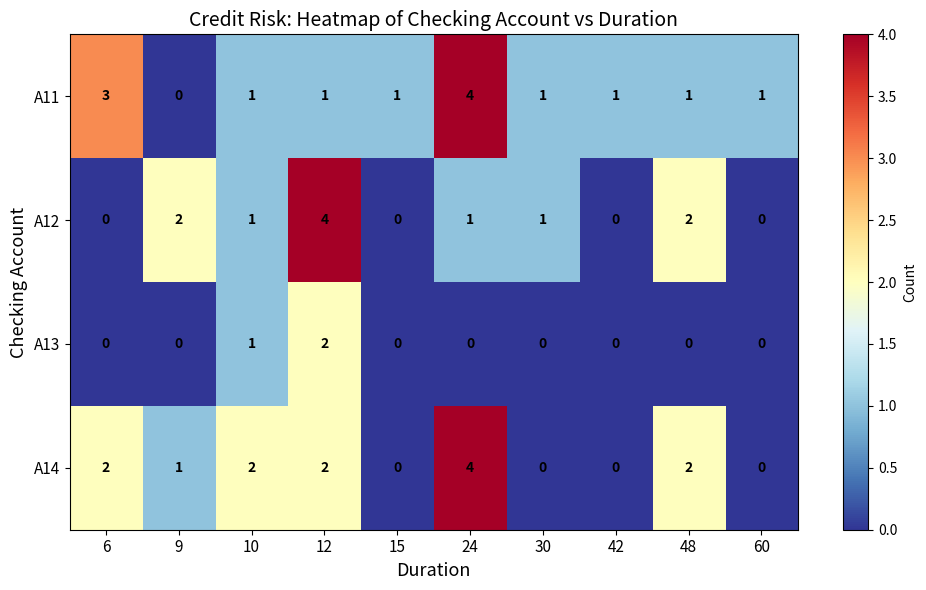

How many series are shown in this chart?

4